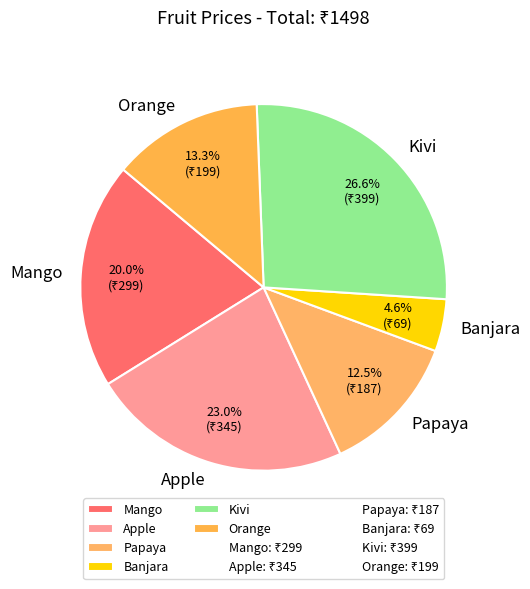

Rank the categories by value from highest to lowest.

Kivi, Apple, Mango, Orange, Papaya, Banjara